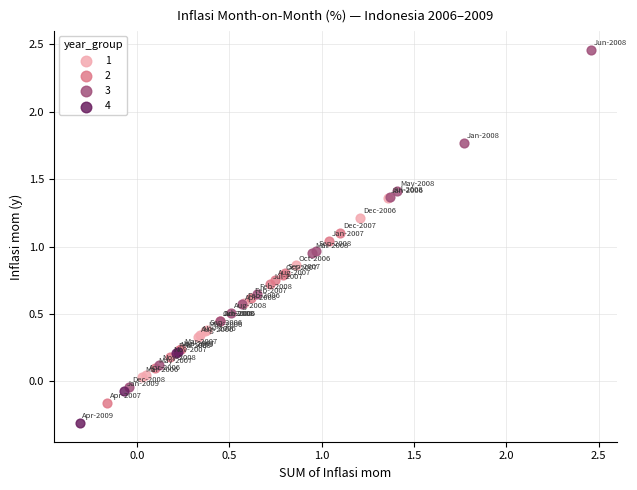

Which series contains the highest Y value?

3